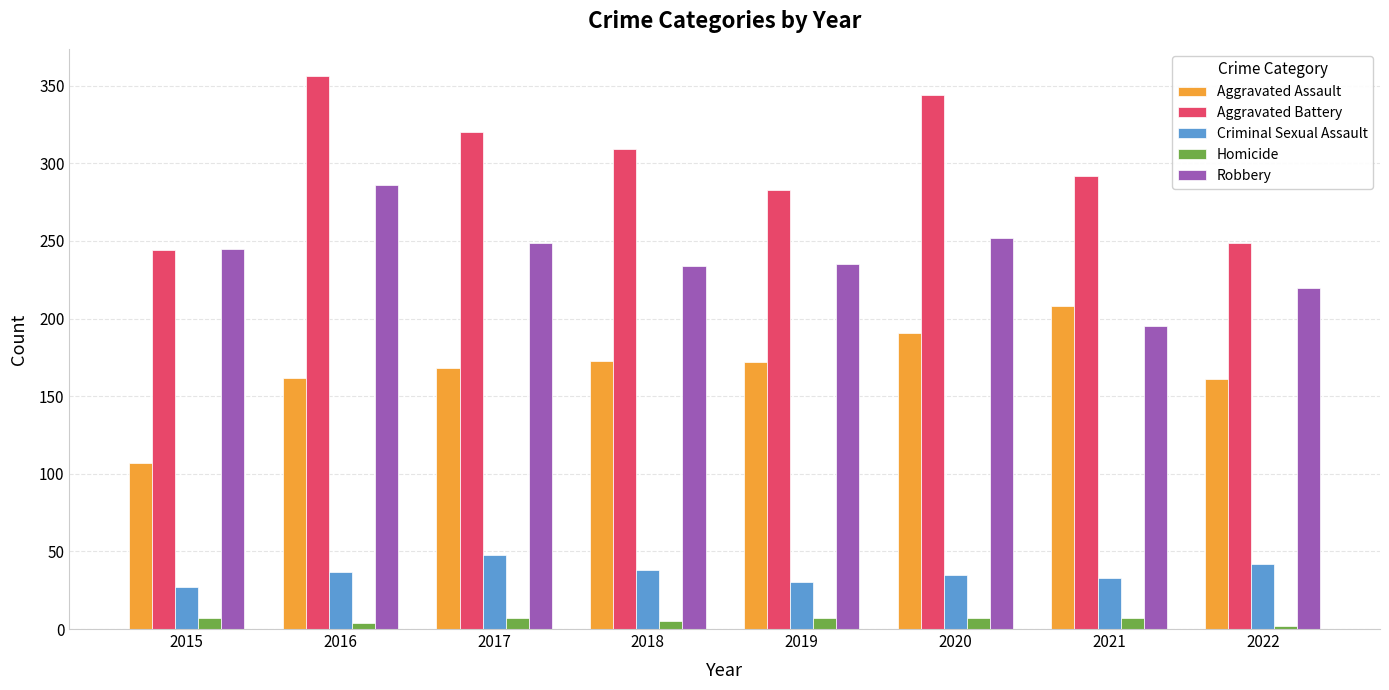

At 2021, list the series in order from largest to smallest.

Aggravated Battery, Aggravated Assault, Robbery, Criminal Sexual Assault, Homicide